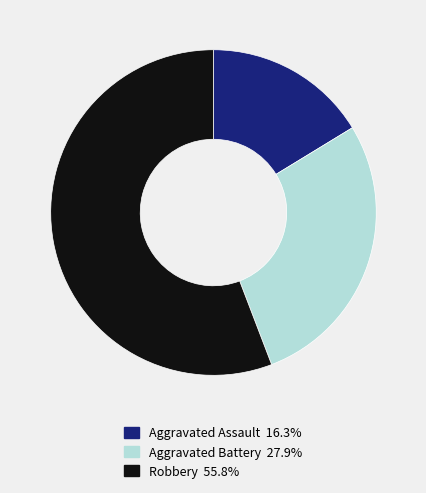

Between Aggravated Battery and Robbery, which is larger?

Robbery